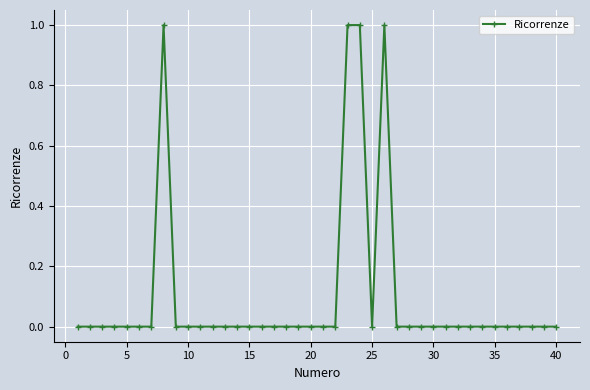

The value at 40 is 0. True or false?

True